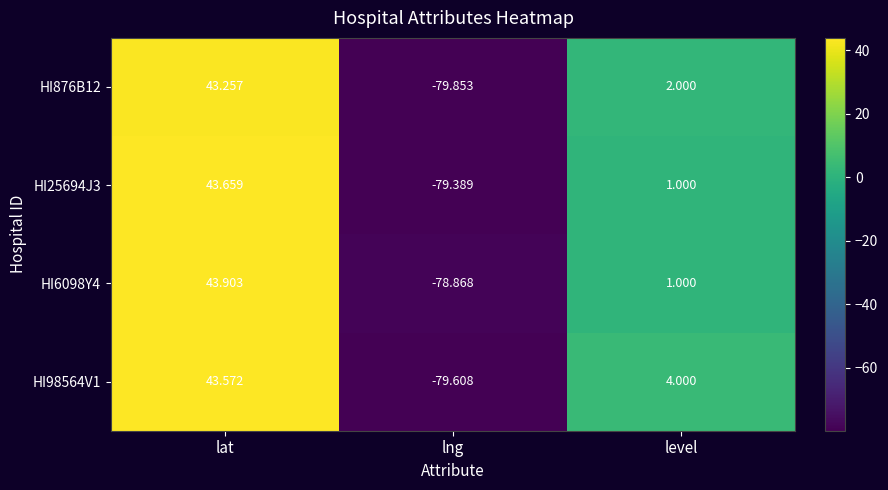

What is the greatest value displayed?

43.9